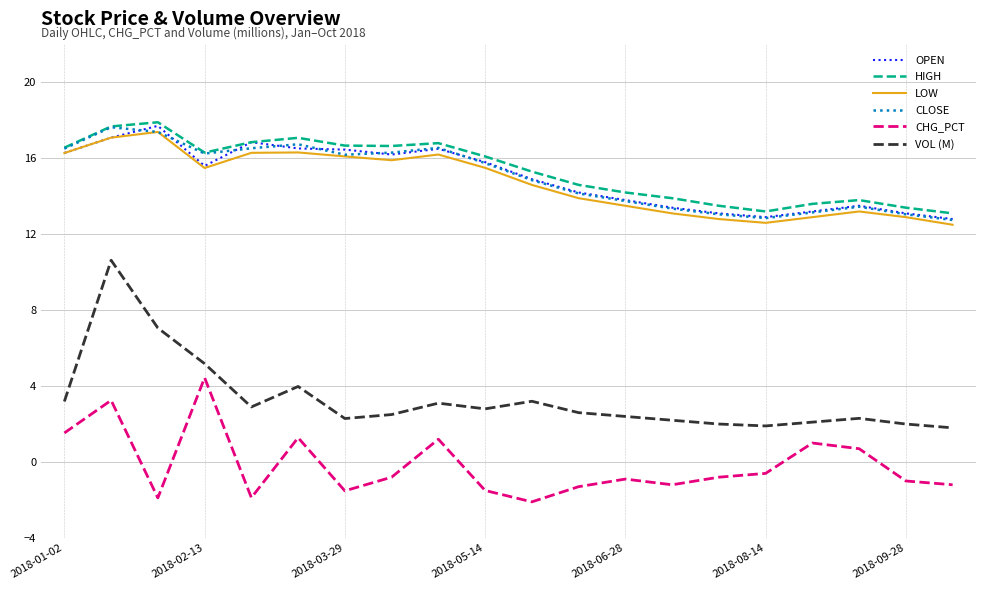

True or false: OPEN and VOL (M) cross at least once.

False